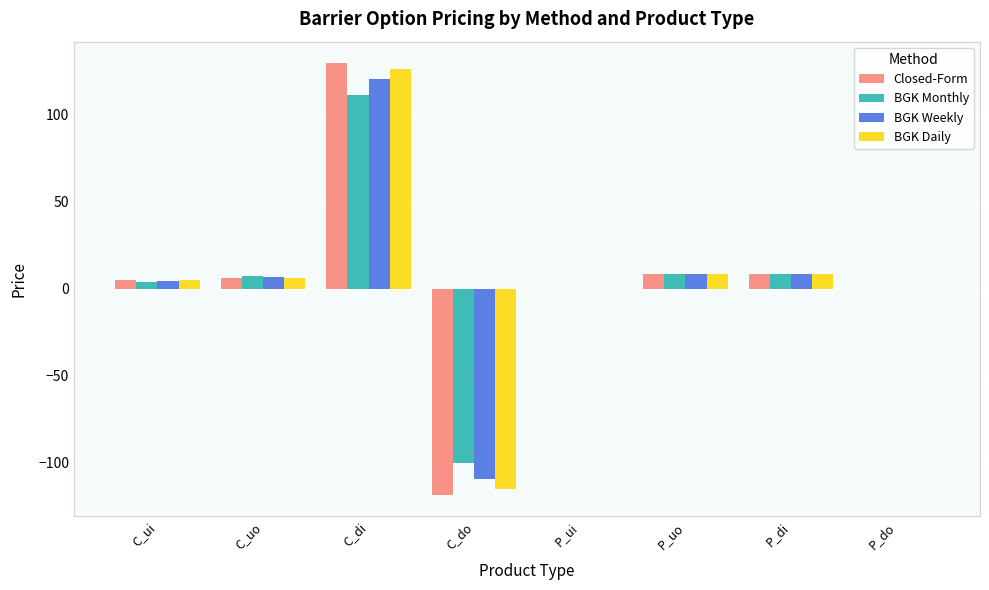

True or false: Closed-Form has a value of 8.2 at P_di.

True